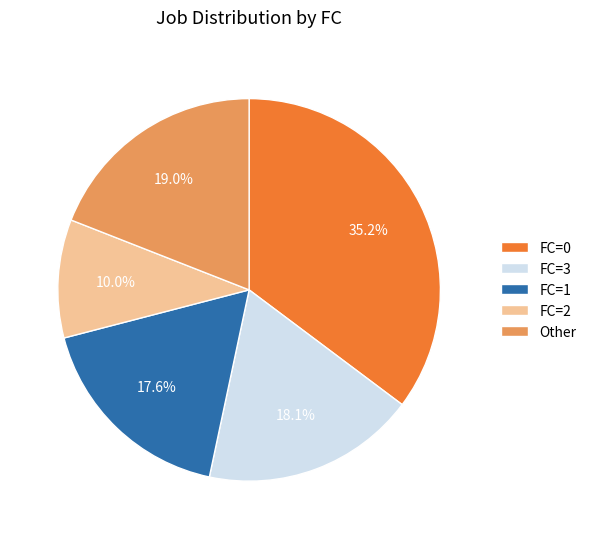

What percentage is NOT represented by FC=1?

82.4%